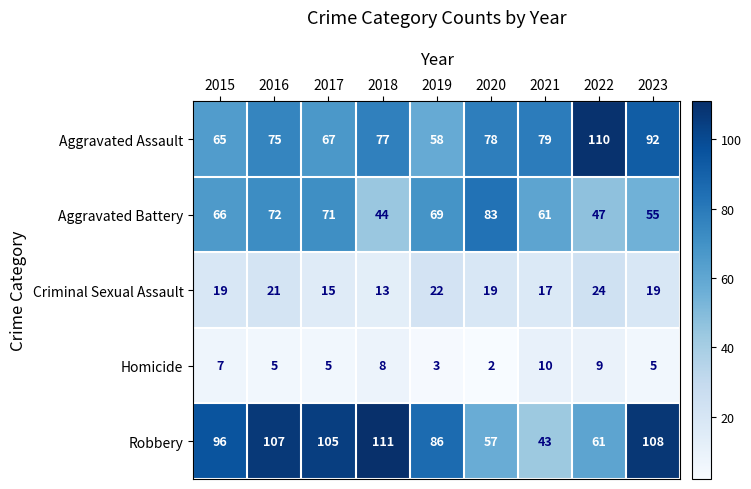

What is the maximum value shown in the chart?

111